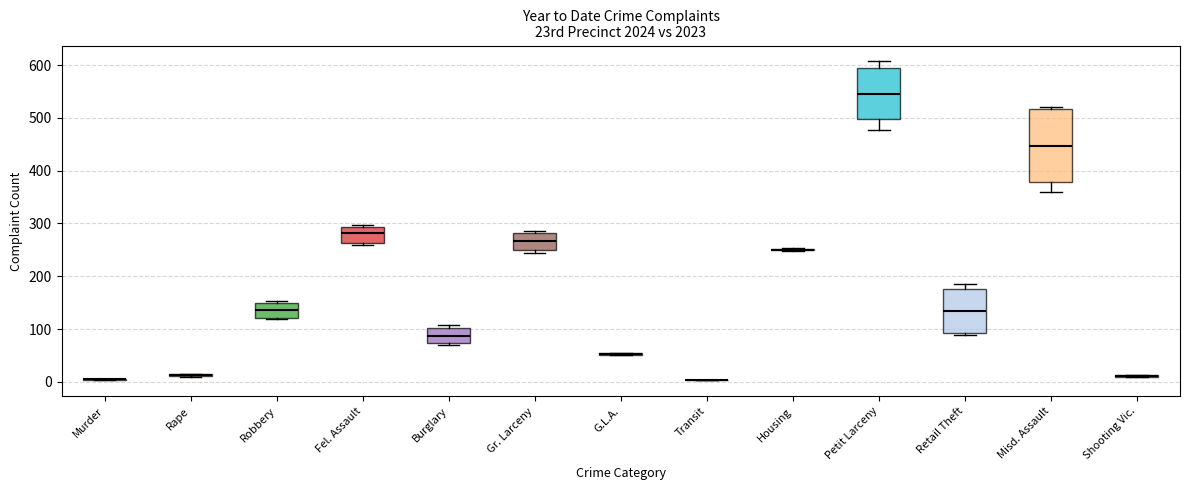

Reading left to right, transcribe this box plot: for each box, give where its median line is, the range the box spans, and where its two whiskers end, as read against the y-axis. The values are not printed on the chart, so give them approximately, as read against the axis.

Murder: box collapsed to a line at 0, whiskers 0 to 10
Rape: box collapsed to a line at 10, whiskers 10 to 10
Robbery: median 140, box 120 to 150, whiskers 120 to 150 (just above the box's upper edge)
Fel. Assault: median 280, box 260 to 290, whiskers 260 (just below the box's lower edge) to 300
Burglary: median 90, box 70 to 100, whiskers 70 to 110
Gr. Larceny: median 270, box 250 to 280, whiskers 240 to 290
G.L.A.: box collapsed to a line at 50, whiskers 50 to 50
Transit: box collapsed to a line at 0, whiskers 0 to 0
Housing: box collapsed to a line at 250, whiskers 250 to 250
Petit Larceny: median 550, box 500 to 590, whiskers 480 to 610
Retail Theft: median 130, box 90 to 180, whiskers 90 (just below the box's lower edge) to 190
Misd. Assault: median 450, box 380 to 520, whiskers 360 to 520 (just above the box's upper edge)
Shooting Vic.: box collapsed to a line at 10, whiskers 10 to 10